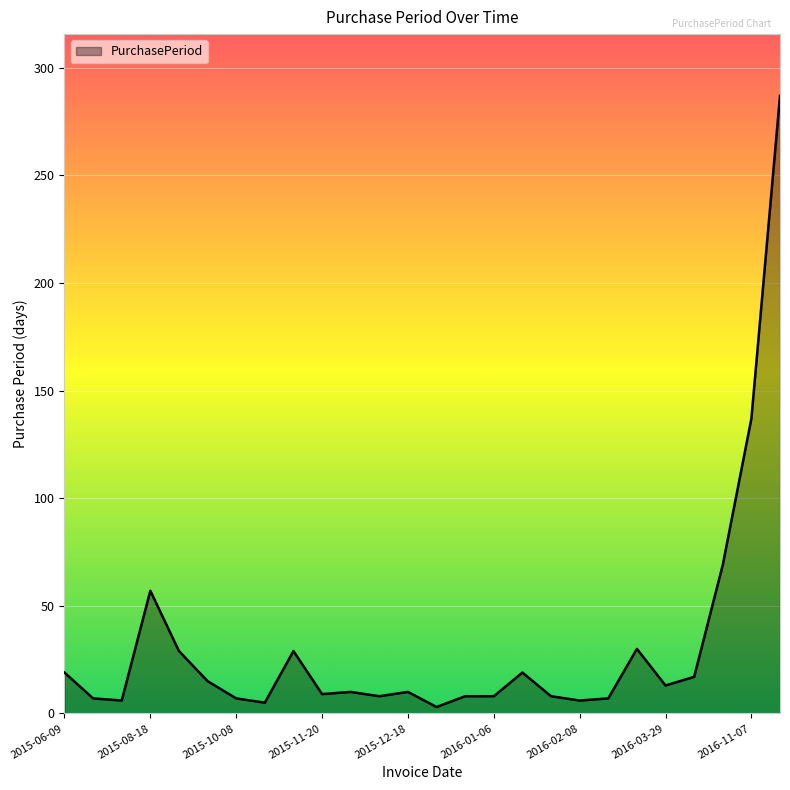

How many lines are shown in the chart?

1